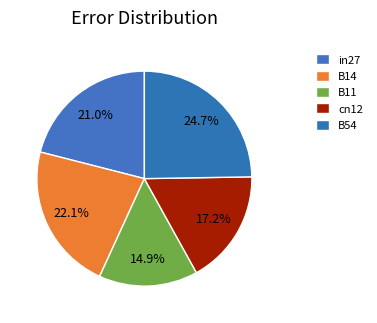

To the nearest percent, what portion does in27 represent?

21%